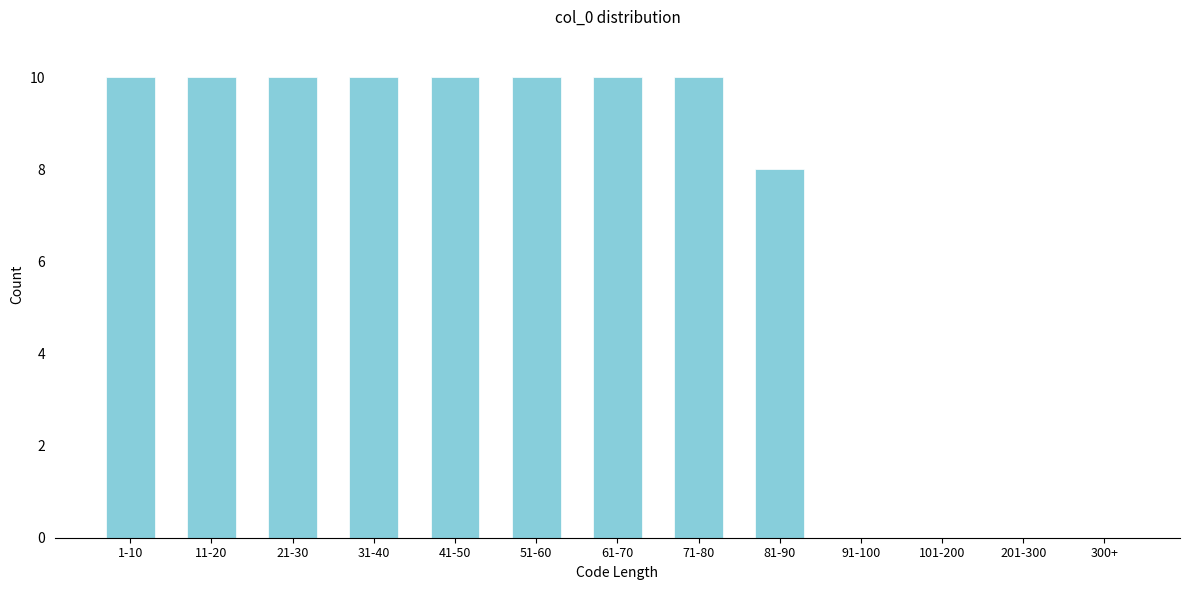

Reading left to right, transcribe all the data shown in this chart.

1-10=10	11-20=10	21-30=10	31-40=10	41-50=10	51-60=10	61-70=10	71-80=10	81-90=8	91-100=0	101-200=0	201-300=0	300+=0